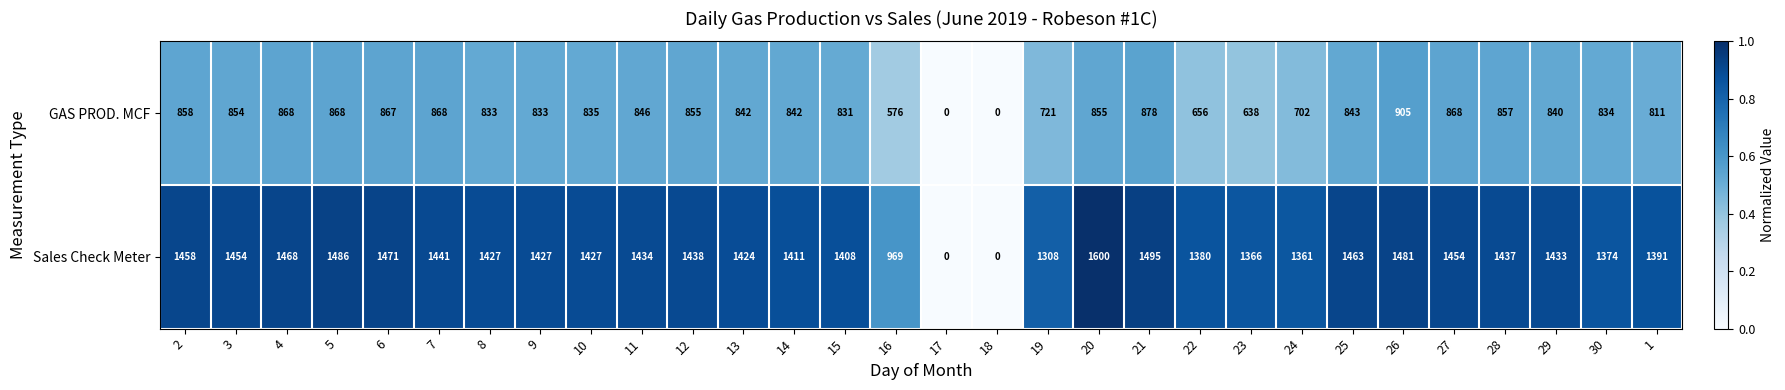

Which series changed the most between 7 and 30?

Sales Check Meter